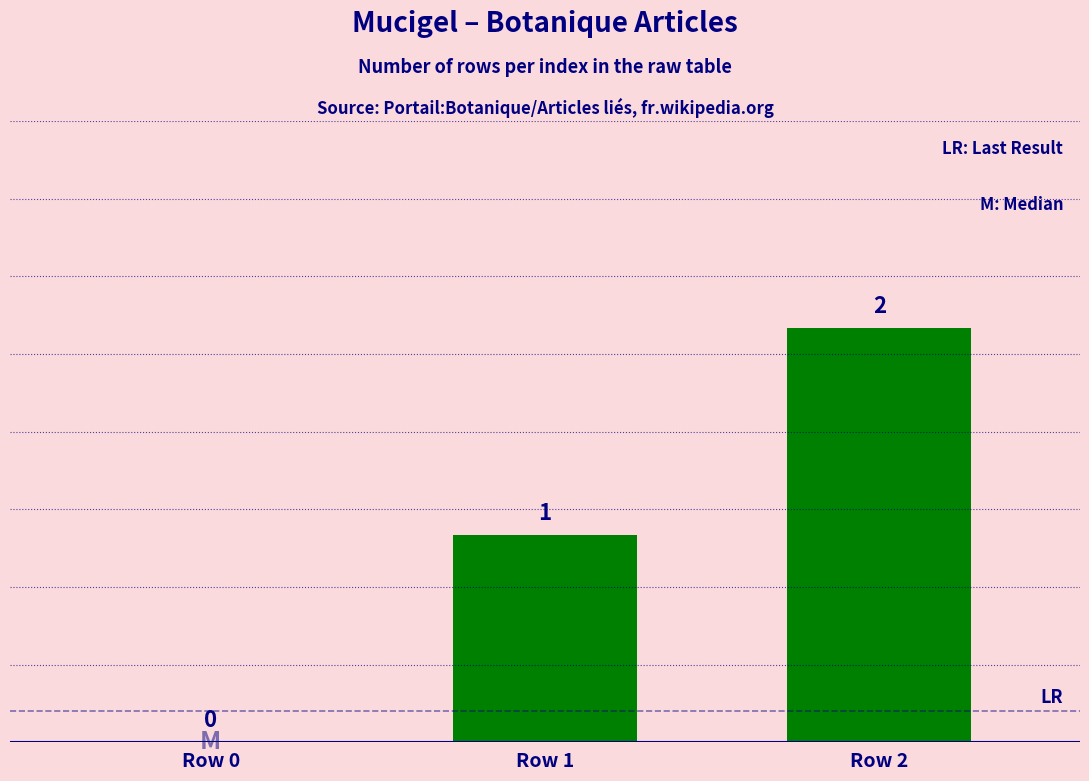

What is the change in value from Row 0 to Row 1?

+1